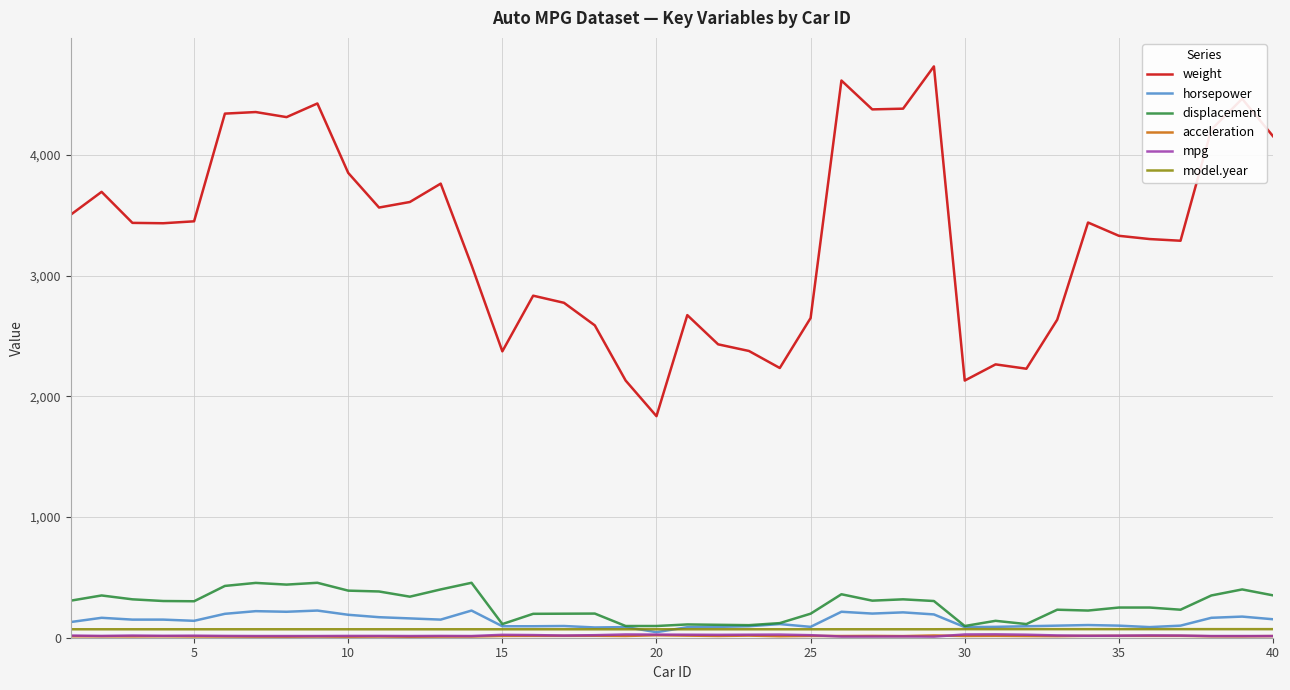

True or false: model.year and weight intersect in this chart.

False